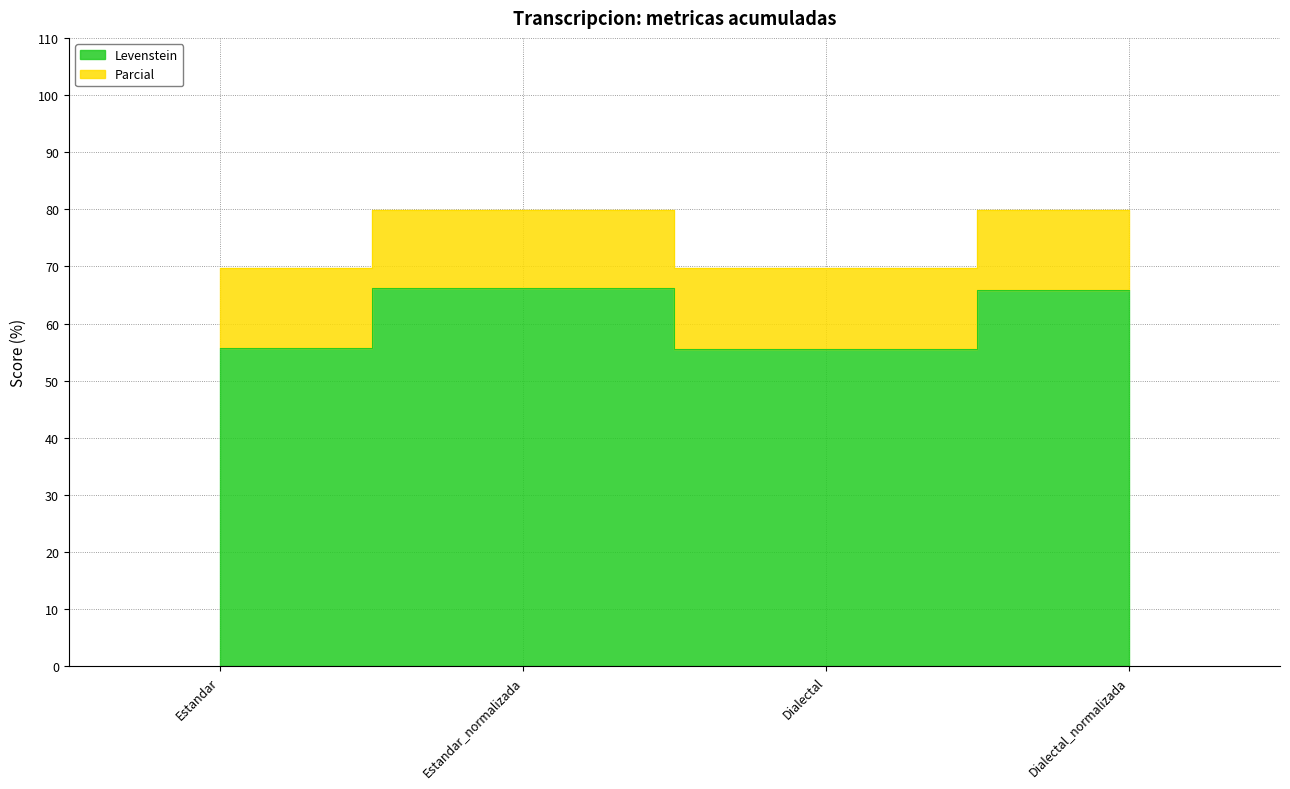

True or false: Levenstein and Parcial cross at least once.

False